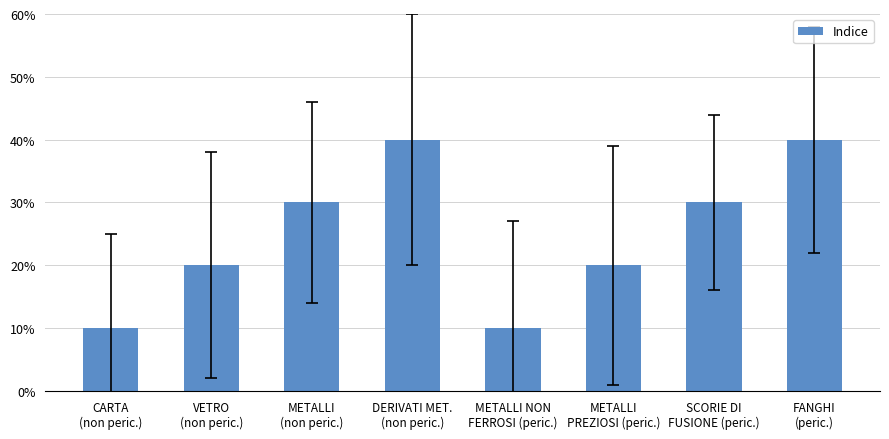

What is the label of the 7th bar from the right?

VETRO
(non peric.)